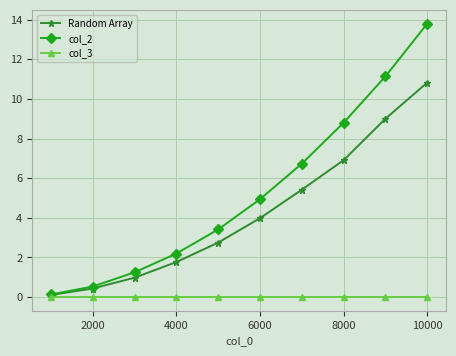

At how many categories does at least one series exceed 8?

3